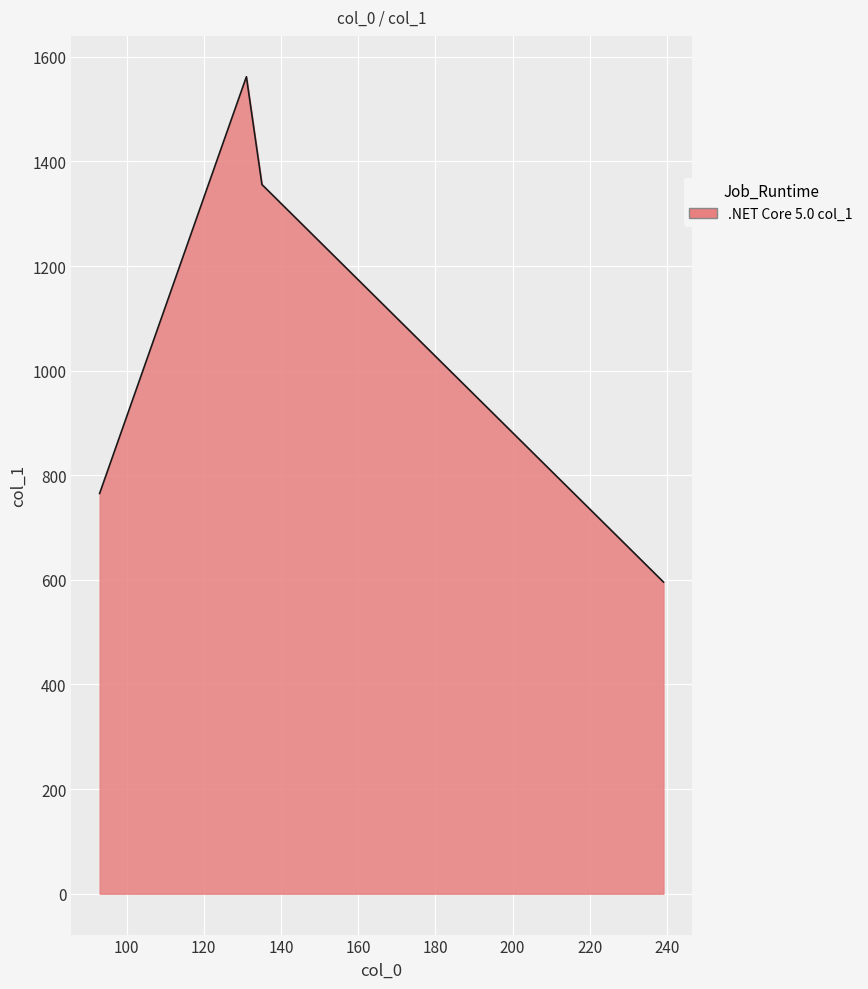

How many interior local peaks (higher than both neighbors) does the data have?

1